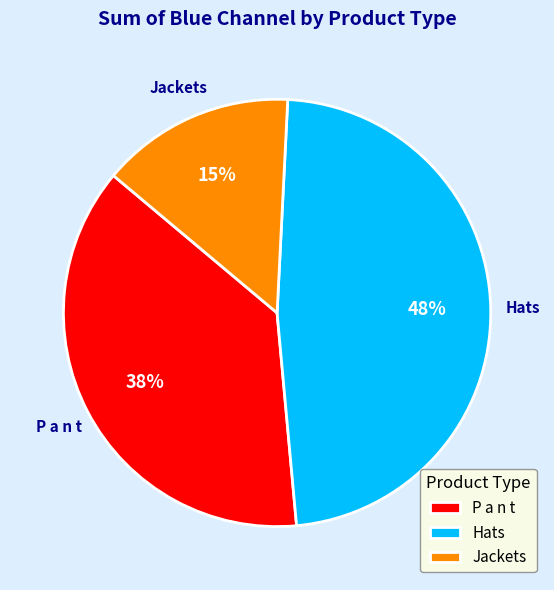

Combined, do P a n t and Hats account for over 50%?

Yes